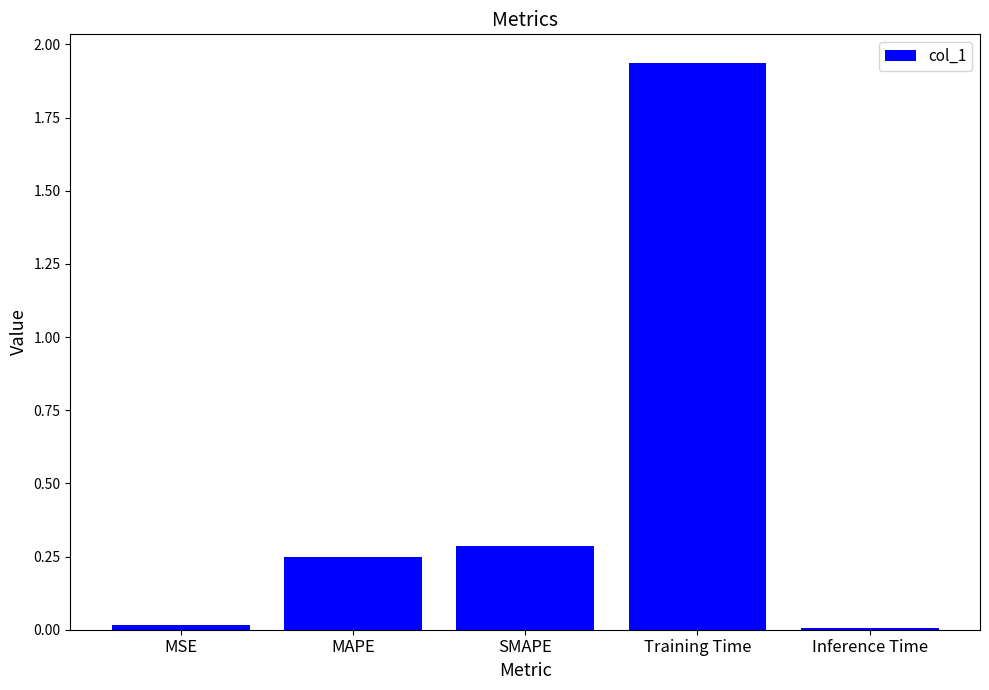

Are the bars horizontal?

No